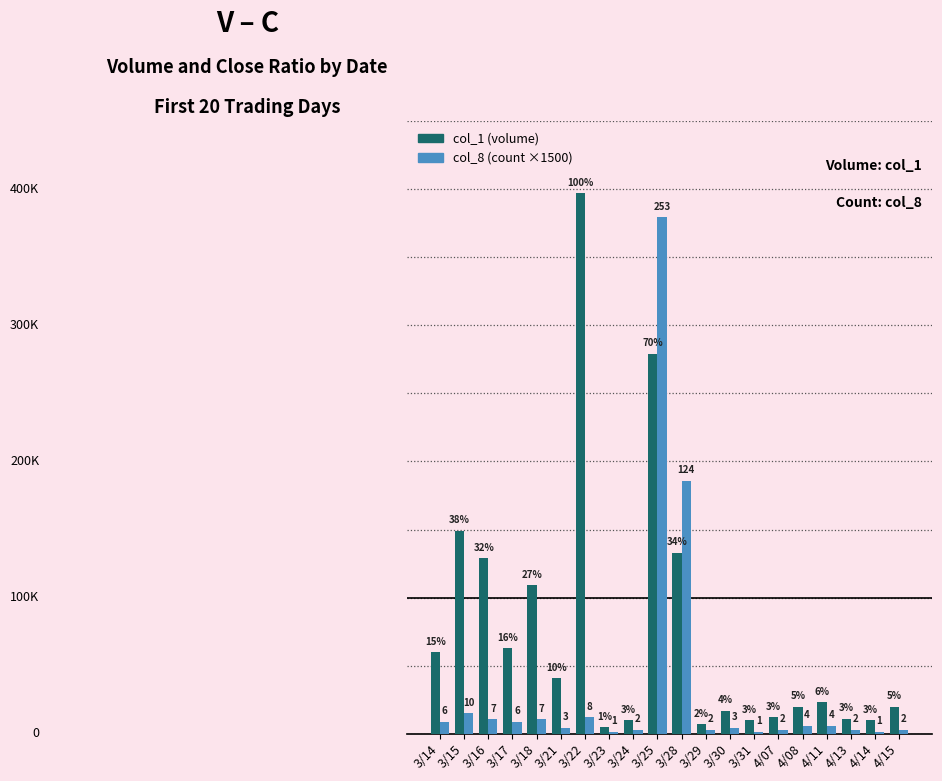

What is the maximum value shown in the chart?

397000